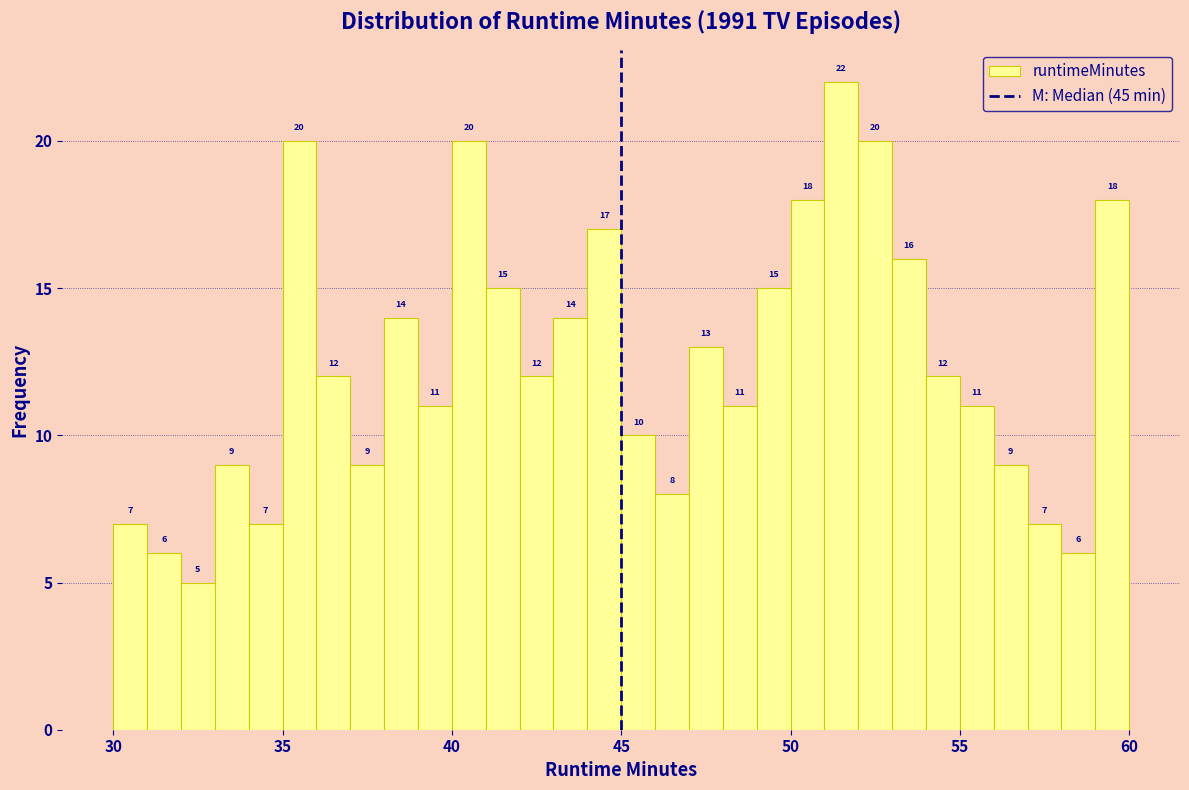

Around what value on the x-axis is the tallest bar? Give the approximate position of its centre, as read against the axis.

51.5